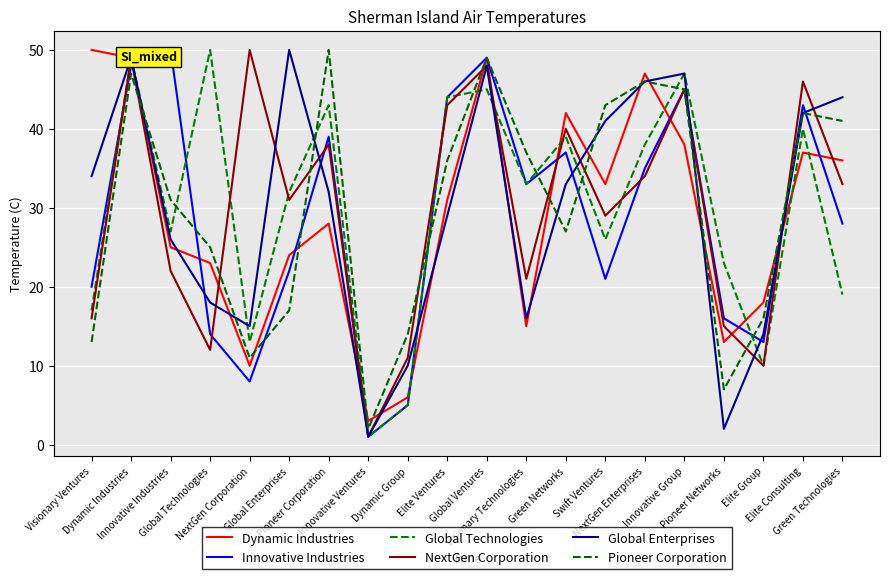

Which series has the widest spread of values?

Innovative Industries